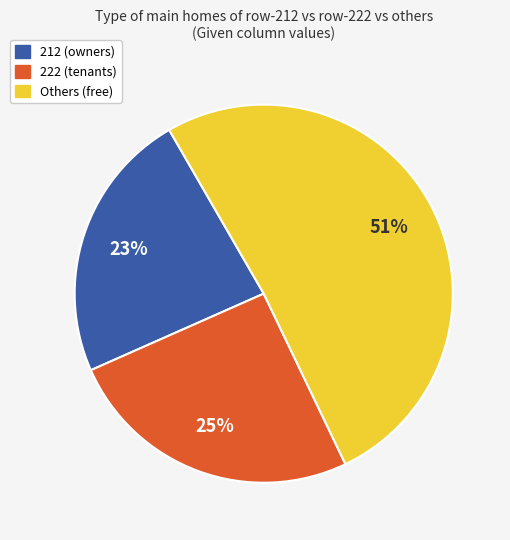

Which slice is the largest?

Others (free)